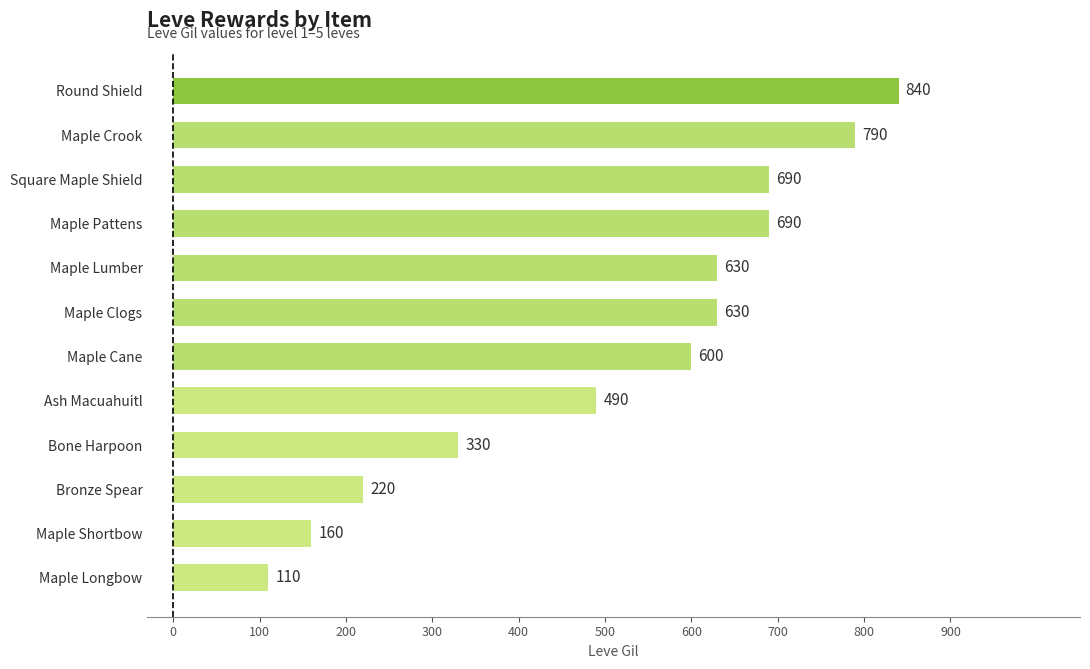

Reading top to bottom, what are all the values shown in this chart?

840	790	690	690	630	630	600	490	330	220	160	110